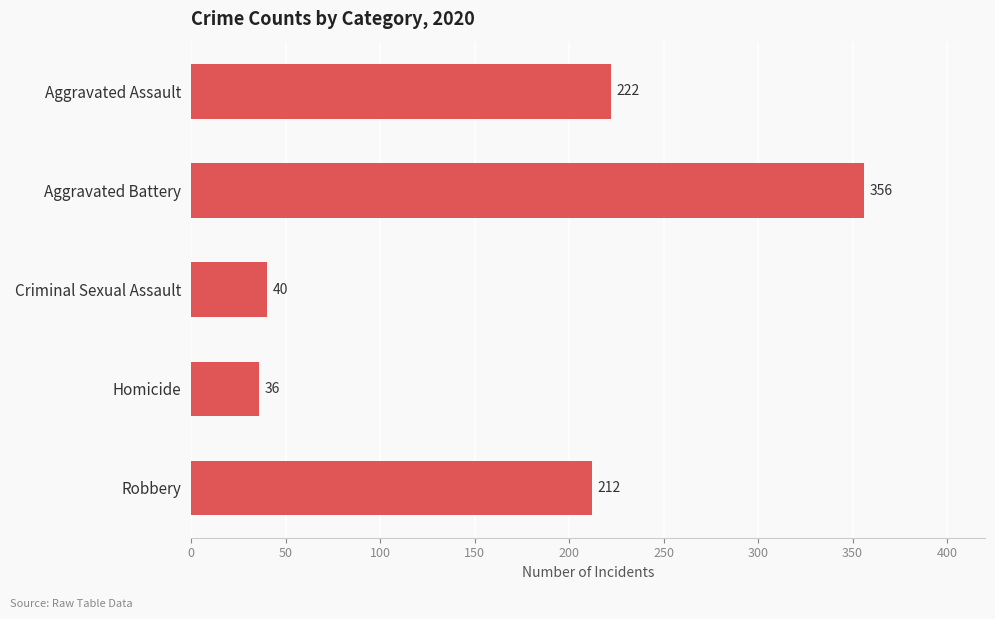

Is it true that the value at Aggravated Assault is 290?

False